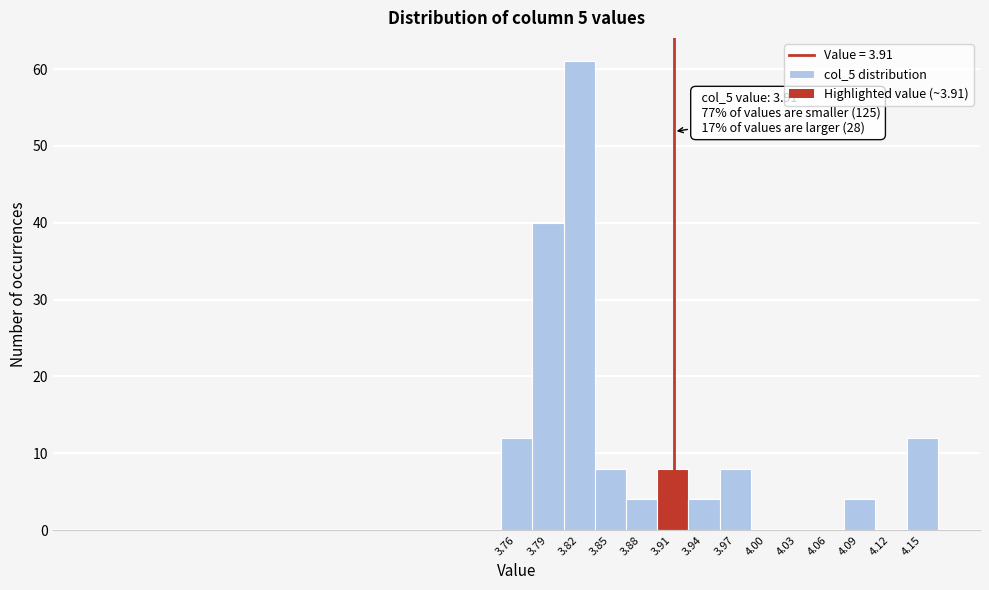

Which range on the x-axis has the tallest bar?

3.800 to 3.830